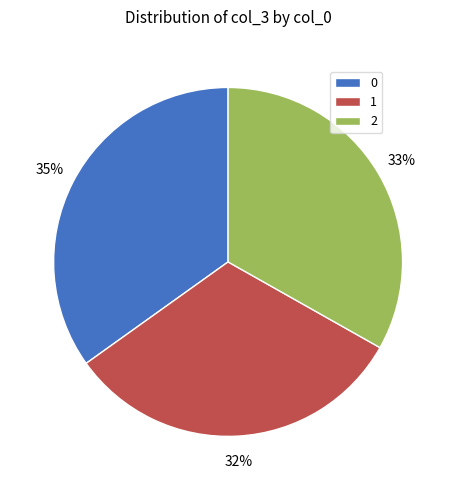

To the nearest percent, what is the average slice percentage?

33%